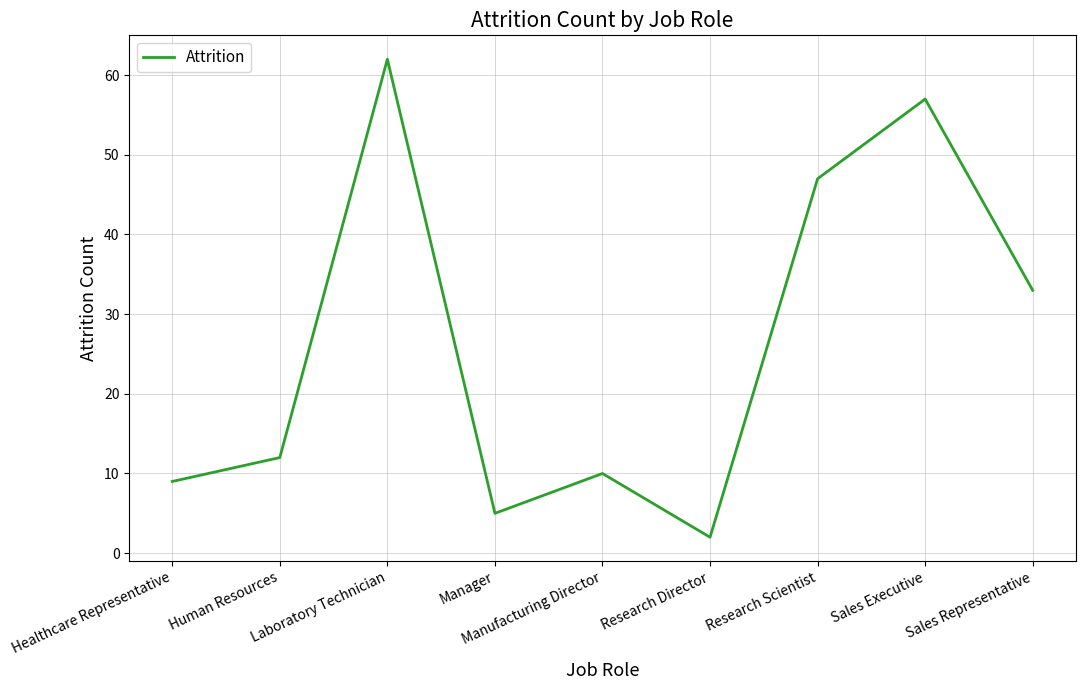

At which label is the value closest to 32?

Sales Representative